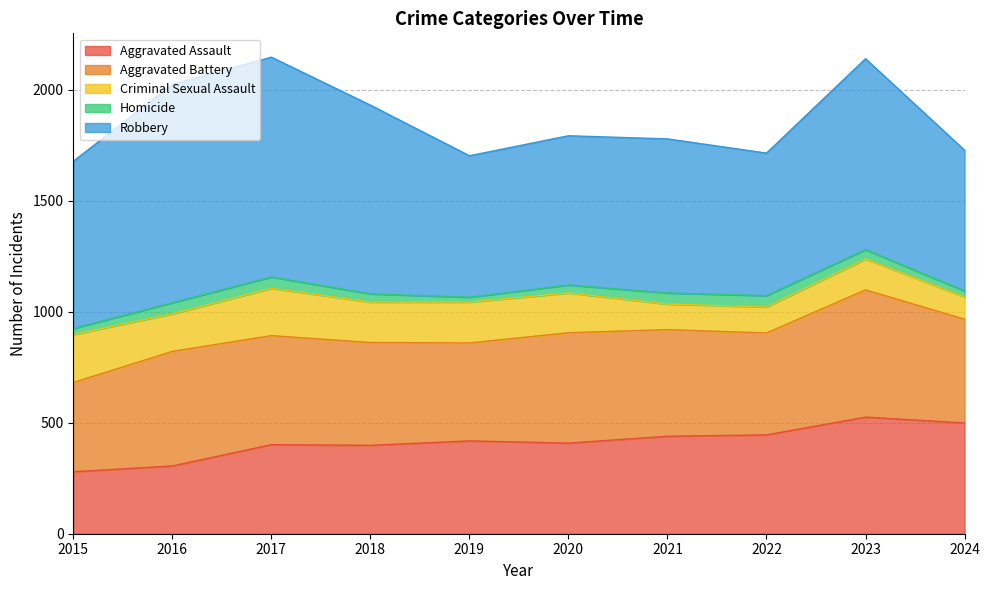

List the series in order of their peak value, highest first.

Robbery, Aggravated Battery, Aggravated Assault, Criminal Sexual Assault, Homicide